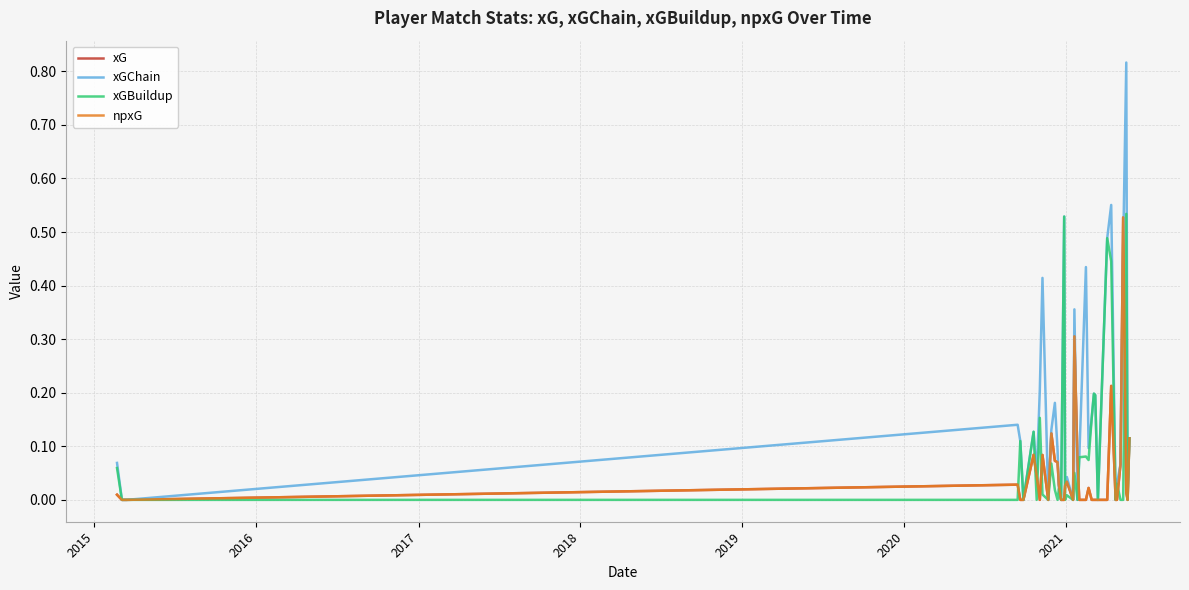

Does the chart display data point markers on the line(s)?

No